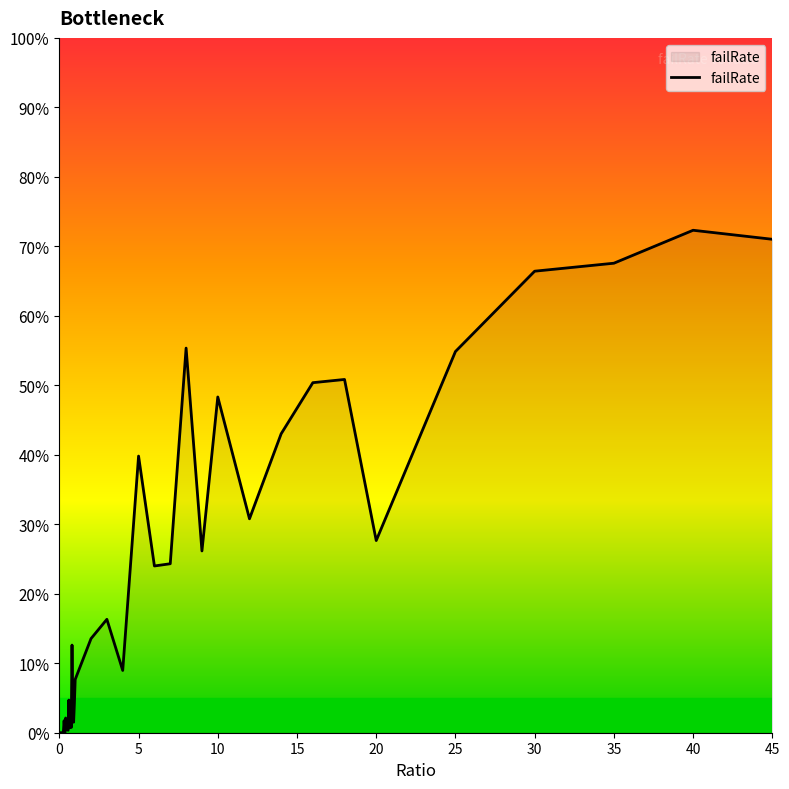

What is the difference between the maximum and minimum values?

72.3